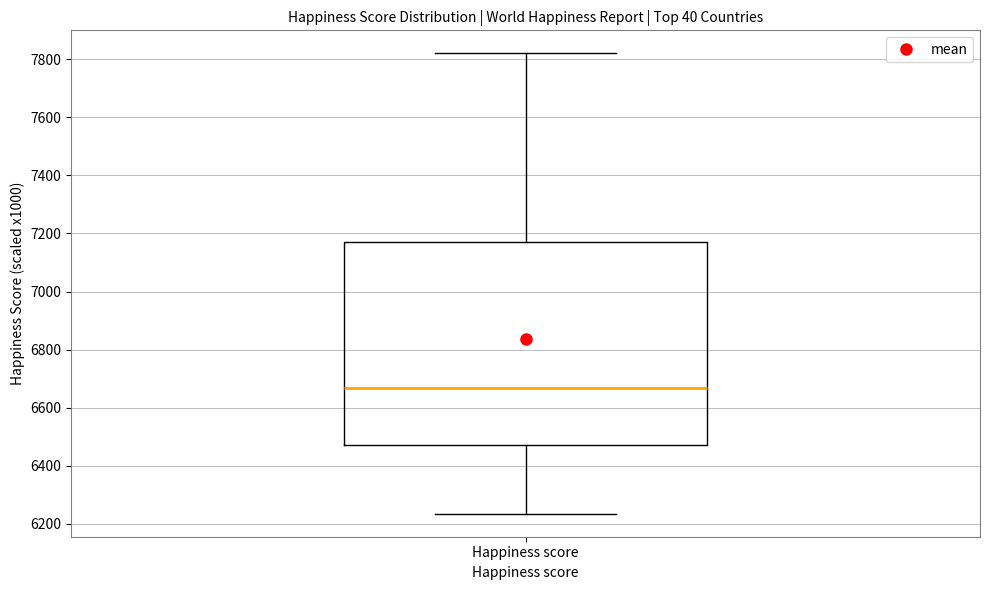

Read this box plot against the y-axis: the position of the median line, the range covered by the box, and the ends of both whiskers. The values are not printed on the chart, so give them approximately, as read against the axis.

median 6660, box 6480 to 7180, whiskers 6240 to 7820